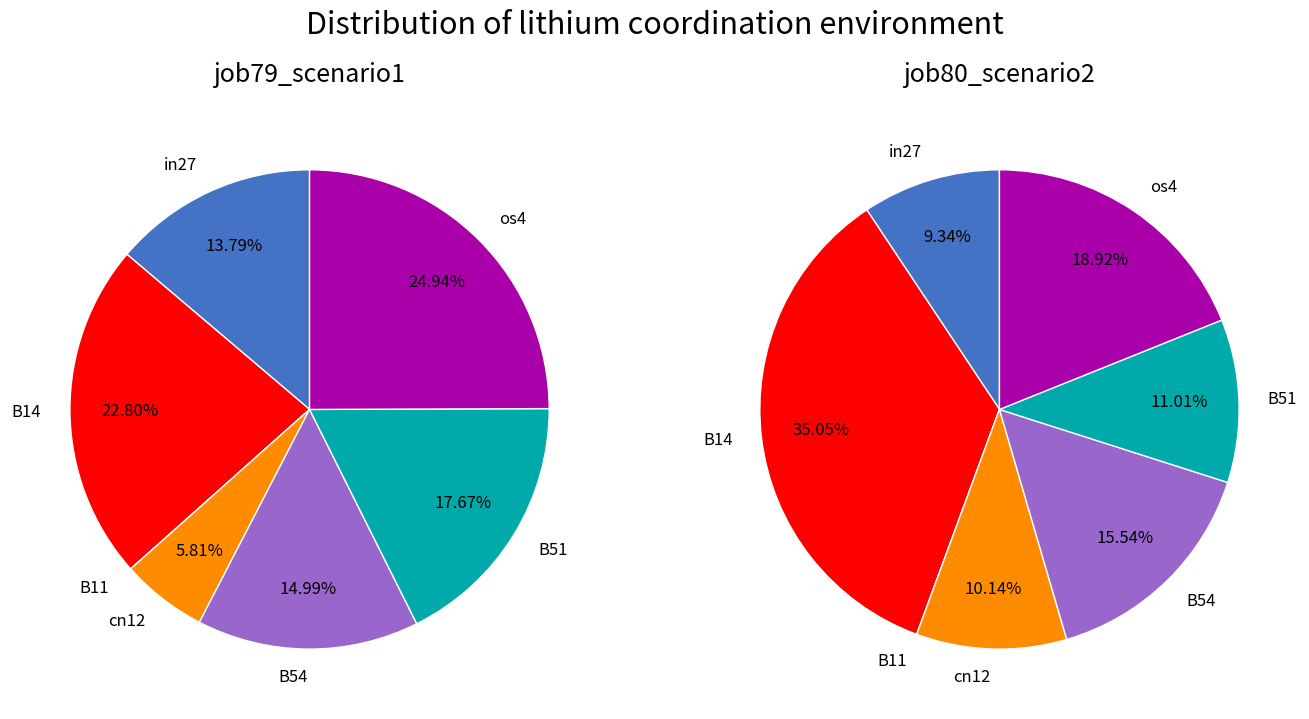

The 4 slice represents 15% of the pie. True or false?

True